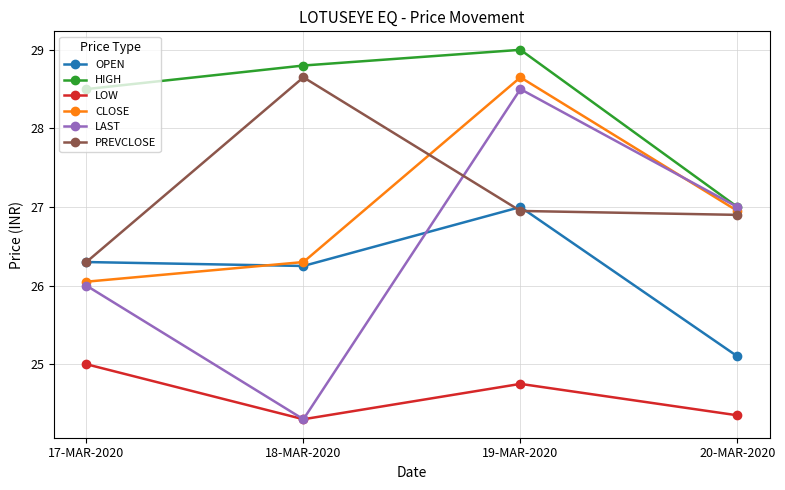

Is it true that LAST equals 41.1 at 19-MAR-2020?

False